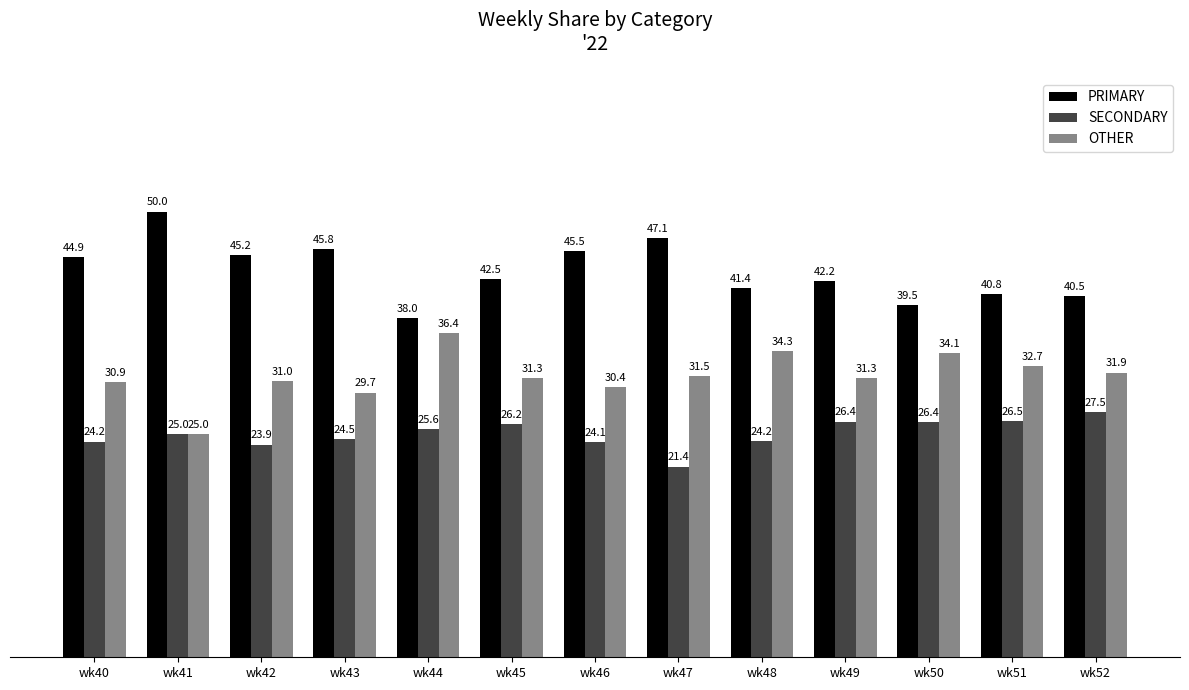

What is the spread (max minus min) of values at wk44?

12.5